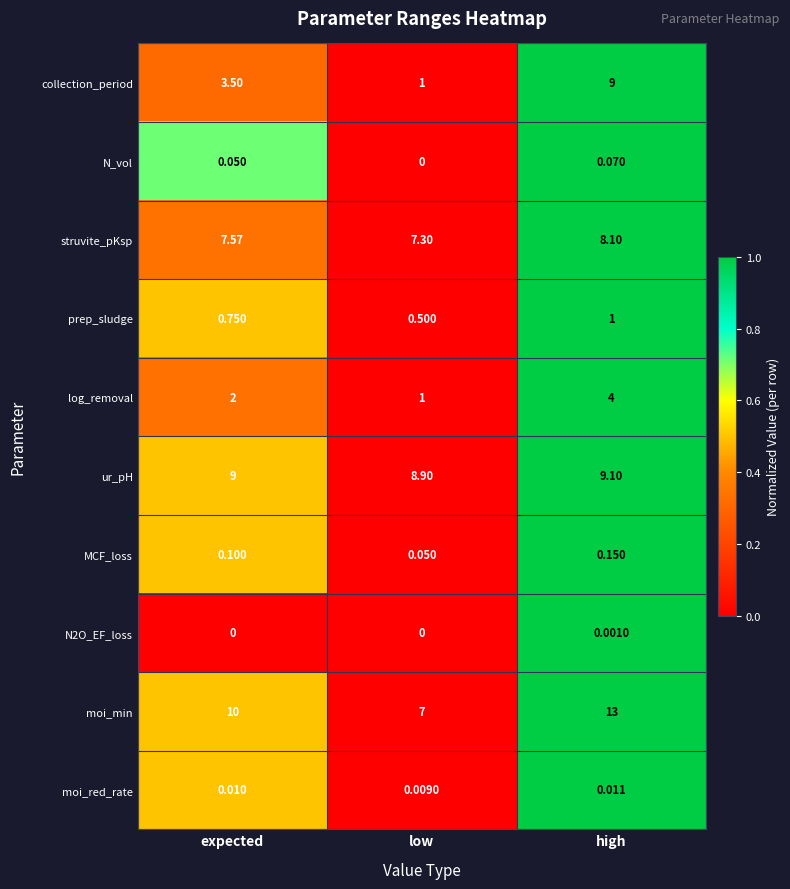

Which series has the largest total across all categories?

moi_min